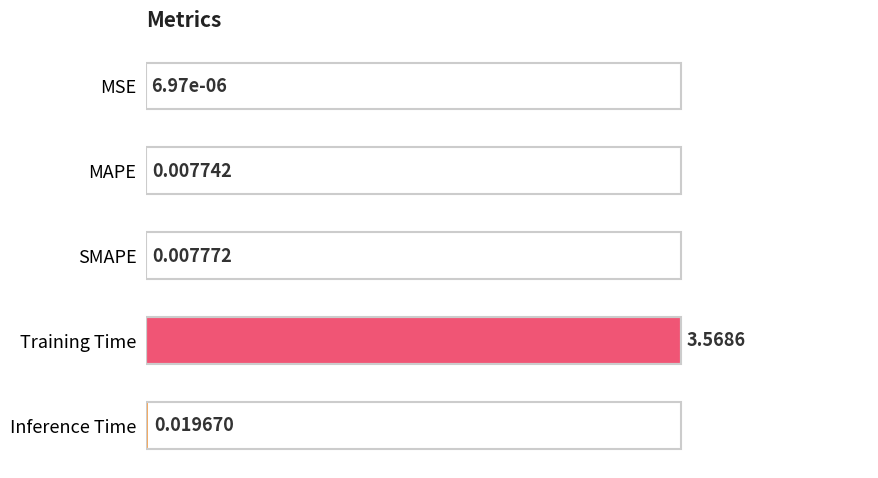

What is the sum of all values?

1.0